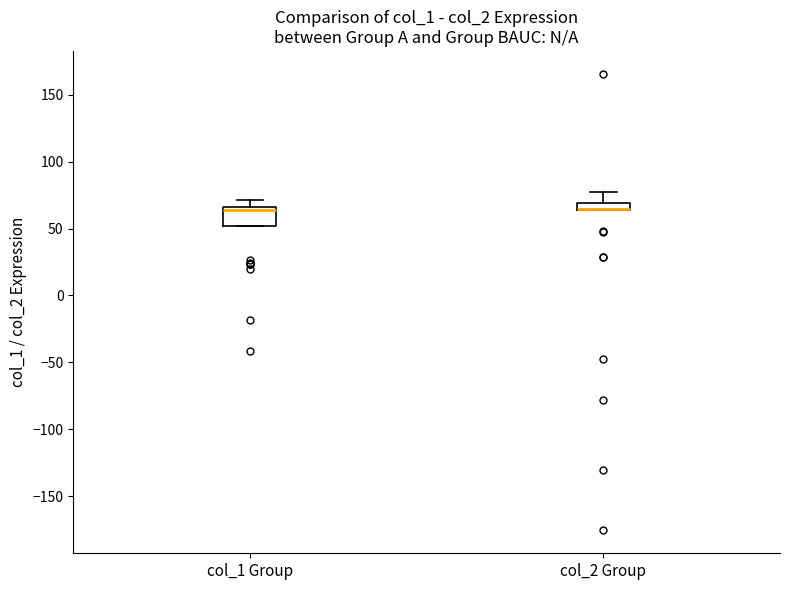

Where is the lower edge of the box for col_1 Group on the y-axis? The values are not printed on the chart, so give them approximately, as read against the axis.

50